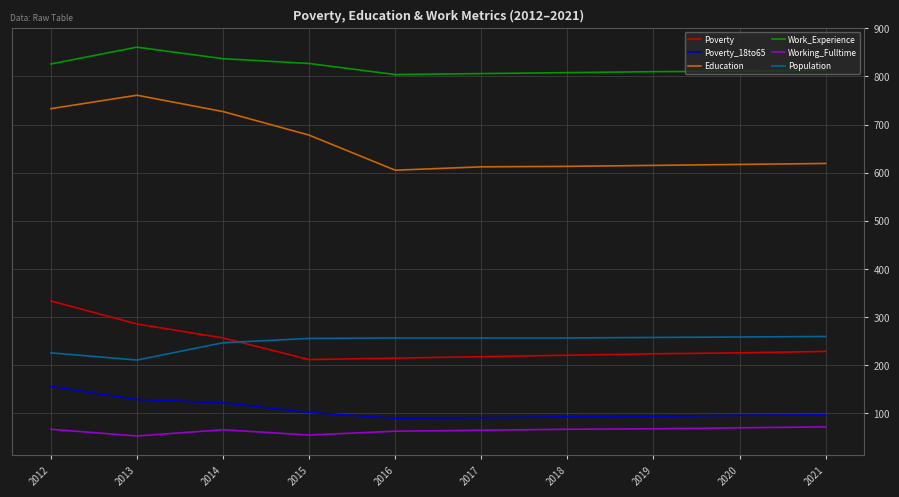

Which label corresponds to the largest value in the chart?

2013